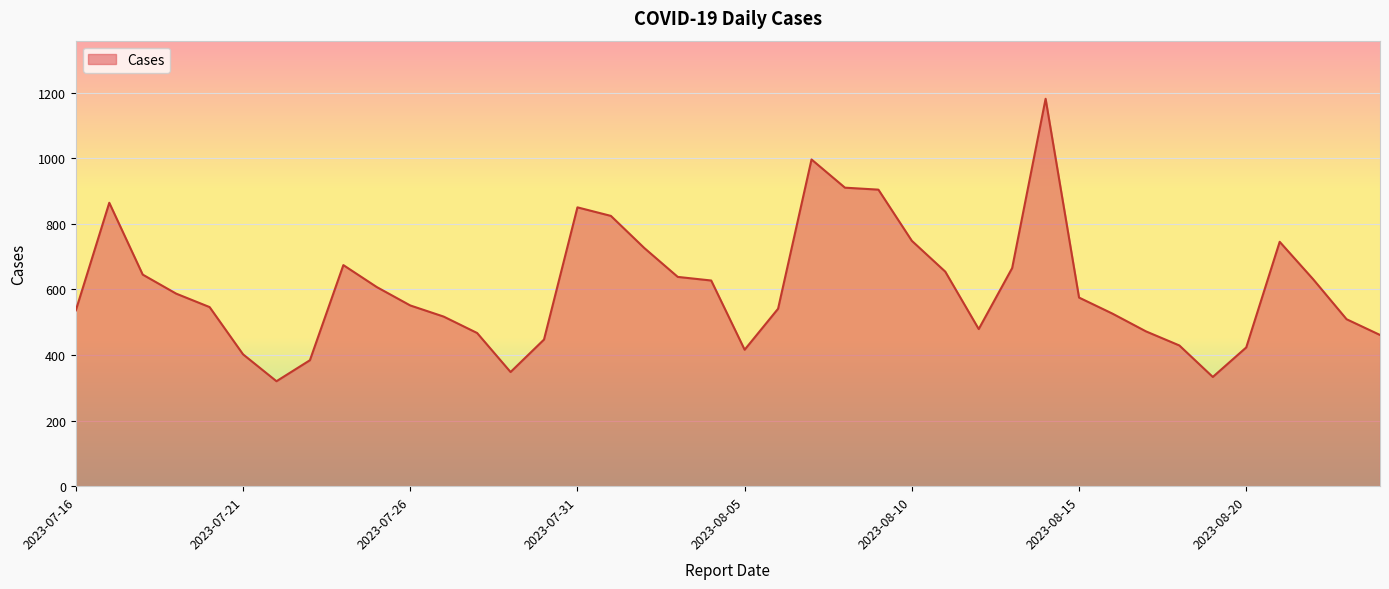

What is the smallest value displayed?

320